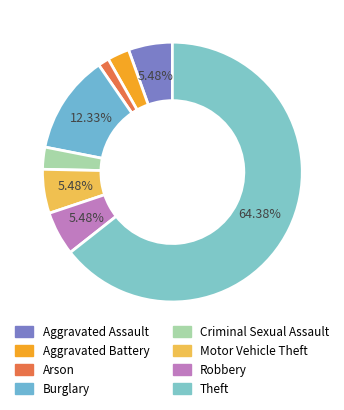

How many slices are in this pie chart?

8